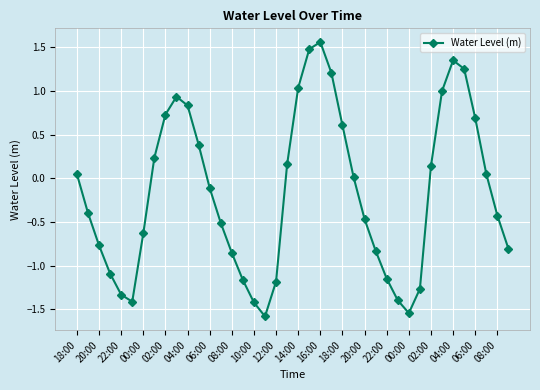

What is the smallest value displayed?

-1.6